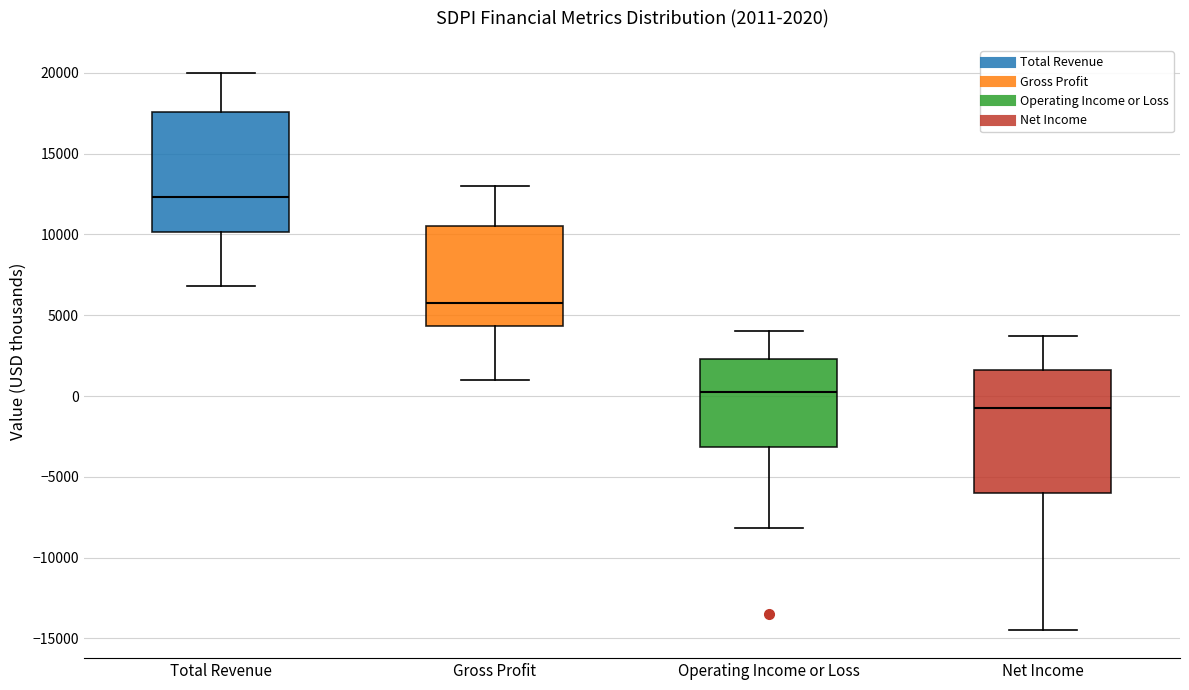

Which box's median line is the highest?

Total Revenue